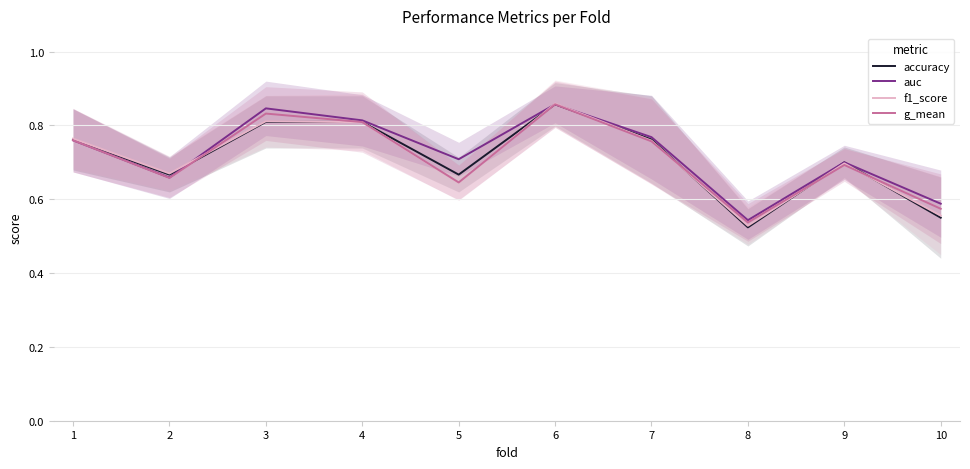

How many interior local valleys does the f1_score series have?

3